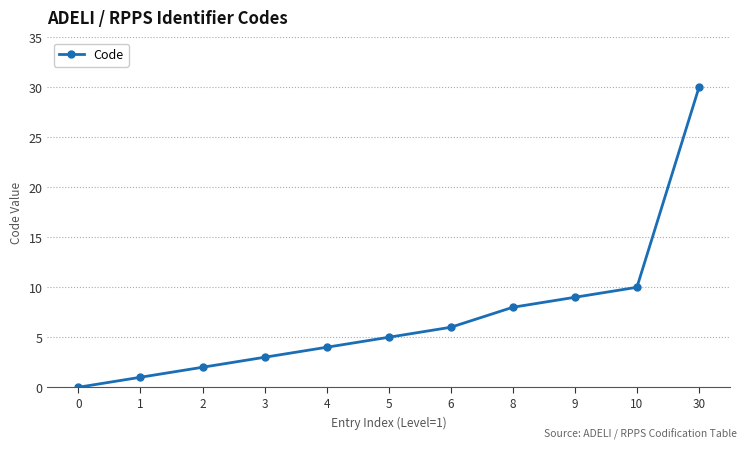

What is the ratio of the value at 30 to the value at 4?

7.5